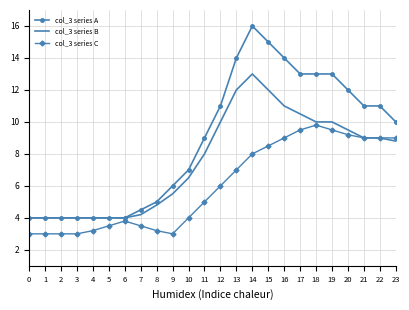

Reading left to right, extract all data points from this chart.

col_3 series A: 4.0	4.0	4.0	4.0	4.0	4.0	4.0	4.5	5.0	6.0	7.0	9.0	11.0	14.0	16.0	15.0	14.0	13.0	13.0	13.0	12.0	11.0	11.0	10.0
col_3 series B: 4.0	4.0	4.0	4.0	4.0	4.0	4.0	4.2	4.8	5.5	6.5	8.0	10.0	12.0	13.0	12.0	11.0	10.5	10.0	10.0	9.5	9.0	9.0	8.8
col_3 series C: 3.0	3.0	3.0	3.0	3.2	3.5	3.8	3.5	3.2	3.0	4.0	5.0	6.0	7.0	8.0	8.5	9.0	9.5	9.8	9.5	9.2	9.0	9.0	9.0